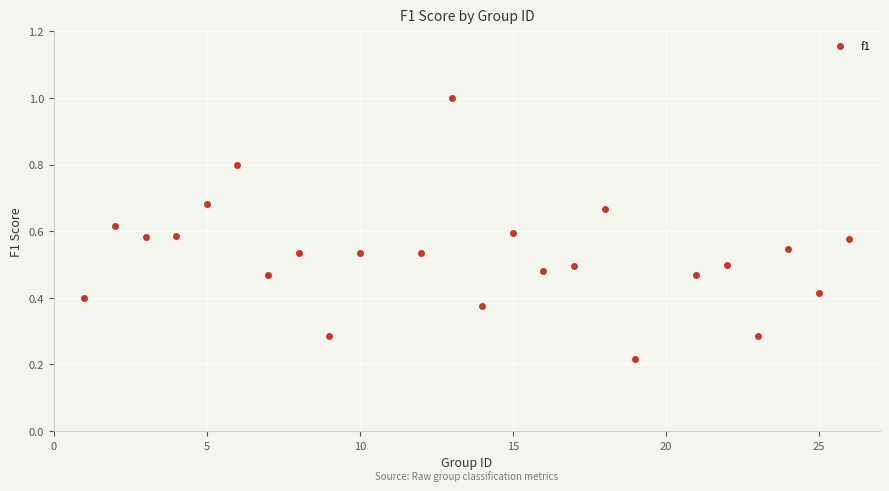

What is the range of Y values (max minus min)?

0.8